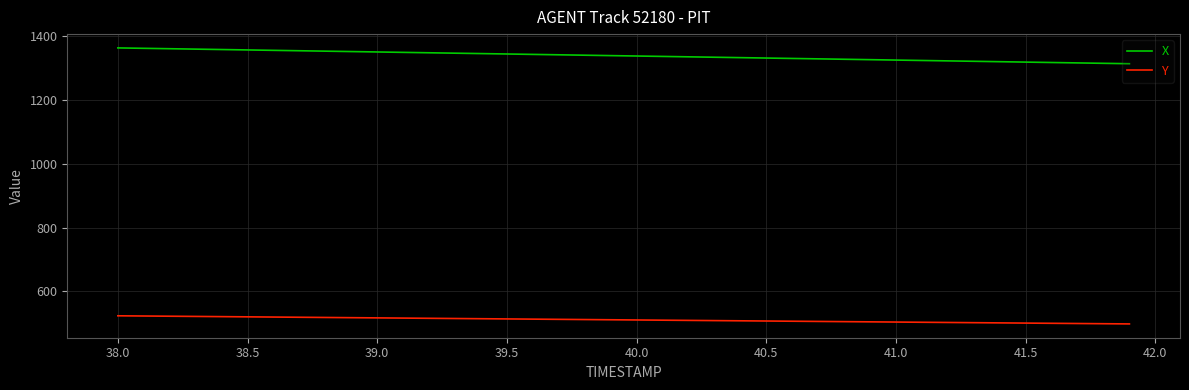

Which series has the widest spread of values?

X